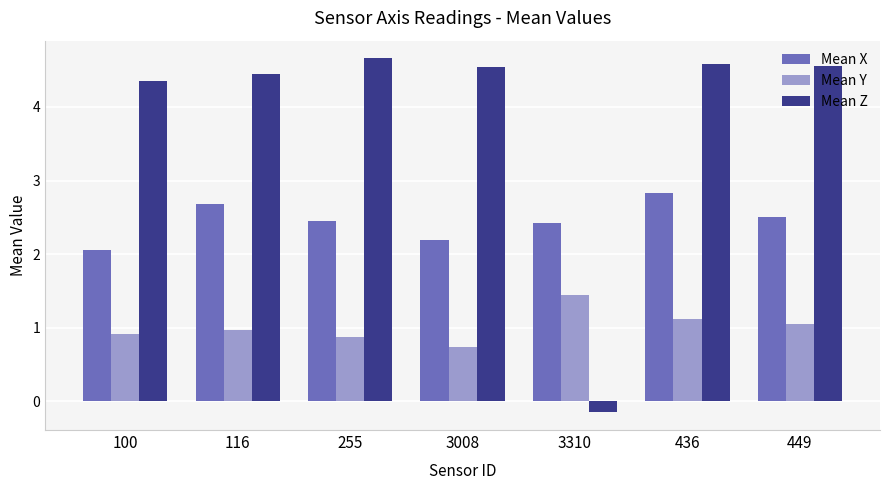

What is the spread (max minus min) of values at 255?

3.8